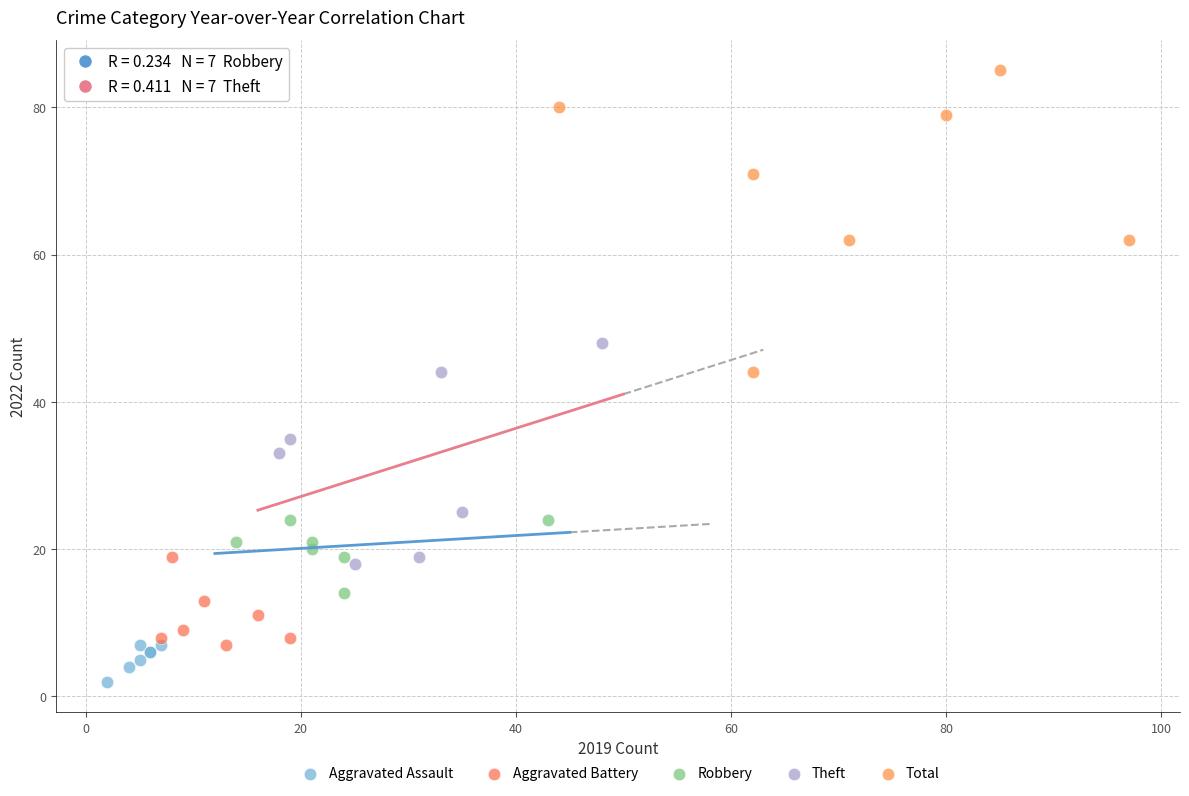

Which series has the largest Y range (max minus min)?

Total